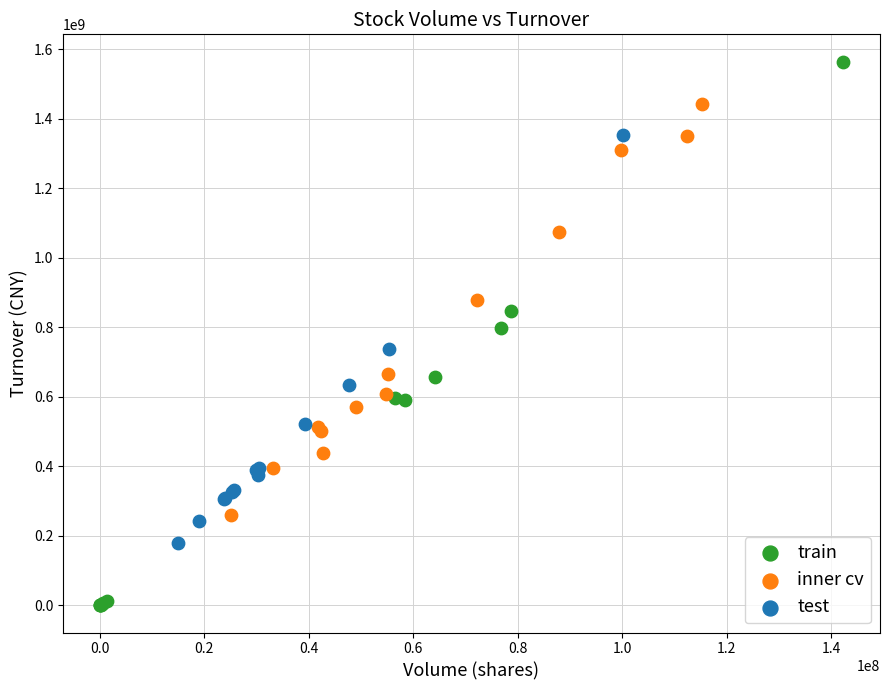

Which series reaches the maximum Y coordinate?

train